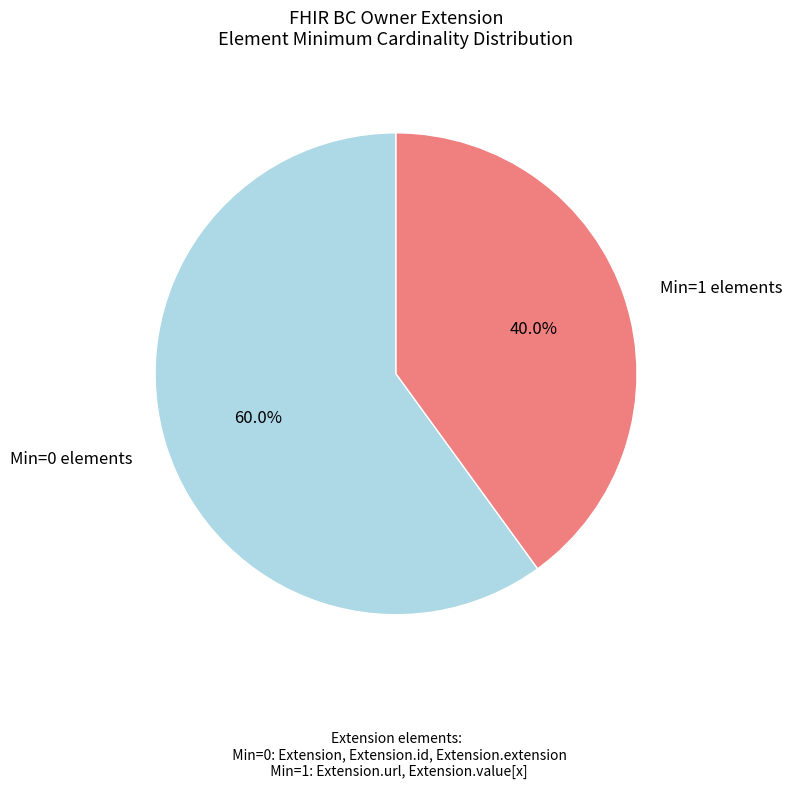

To the nearest percent, what is the average slice percentage?

50%